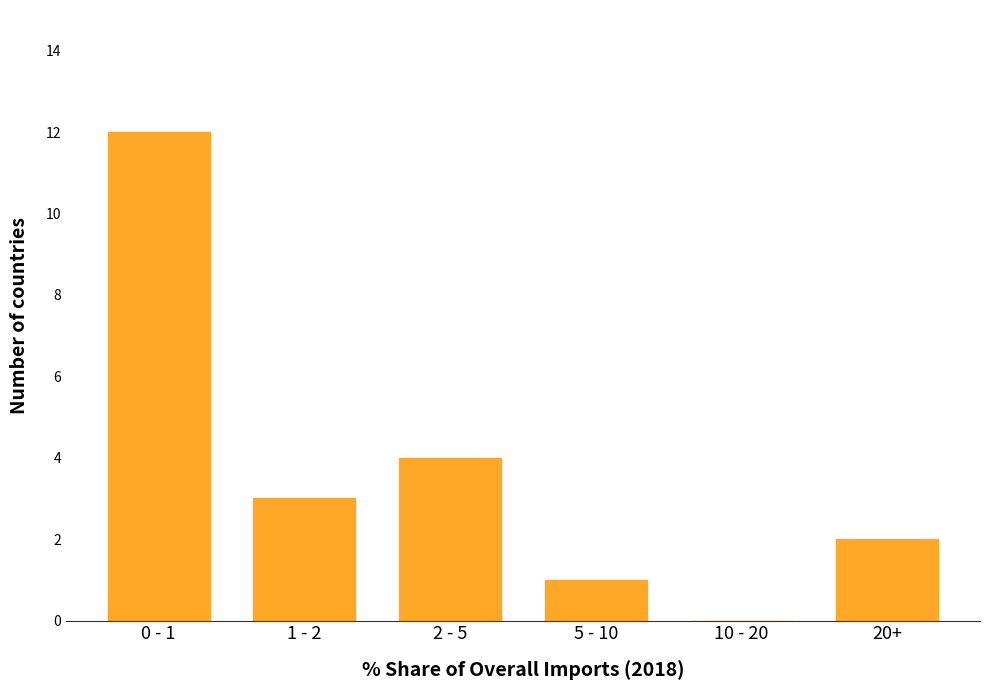

Reading left to right, extract all data points from this chart.

0 - 1=12	1 - 2=3	2 - 5=4	5 - 10=1	10 - 20=0	20+=2